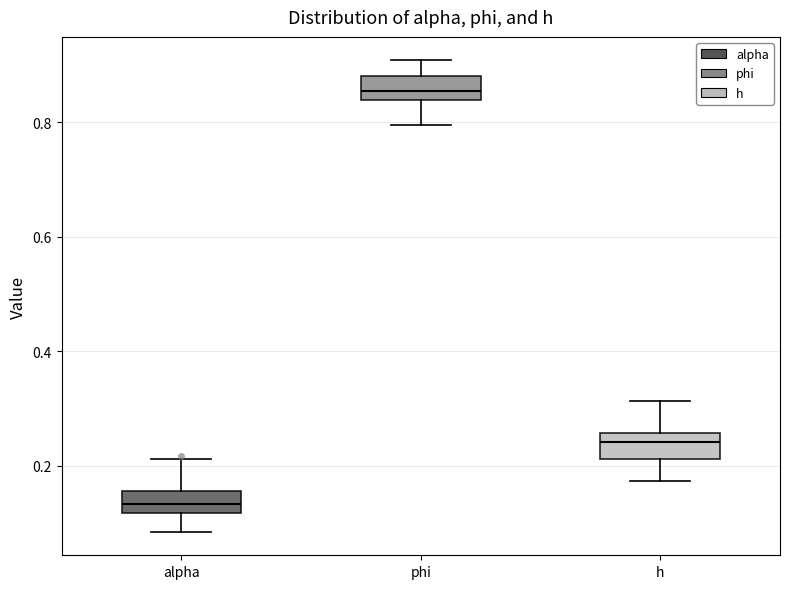

Reading left to right, transcribe this box plot: for each box, give where its median line is, the range the box spans, and where its two whiskers end, as read against the y-axis. The values are not printed on the chart, so give them approximately, as read against the axis.

alpha: median 0.14, box 0.12 to 0.16, whiskers 0.08 to 0.22
phi: median 0.86, box 0.84 to 0.88, whiskers 0.80 to 0.90
h: median 0.24, box 0.22 to 0.26, whiskers 0.18 to 0.32